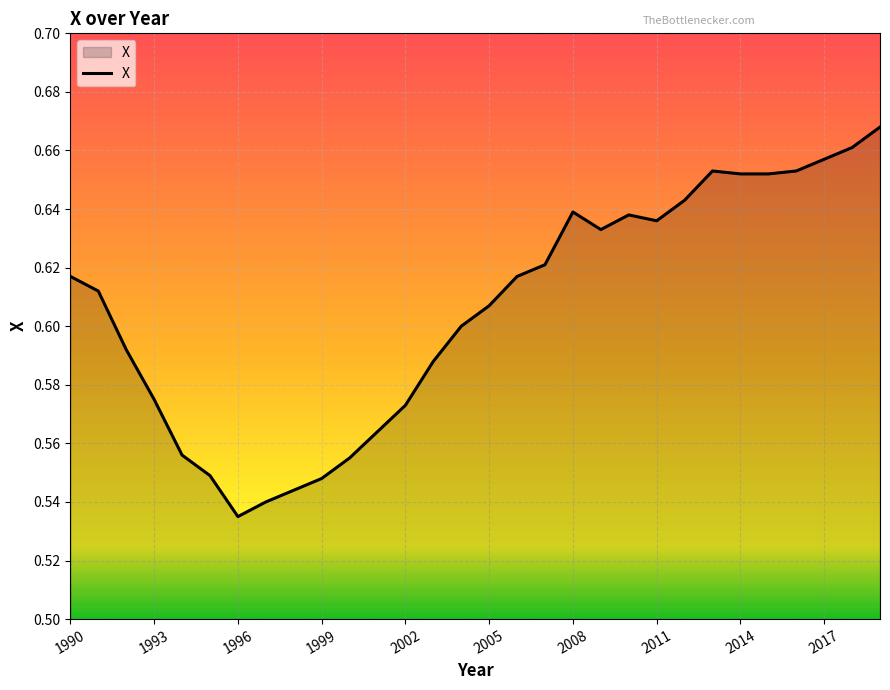

True or false: the data shows 0.3 at 1996.

False